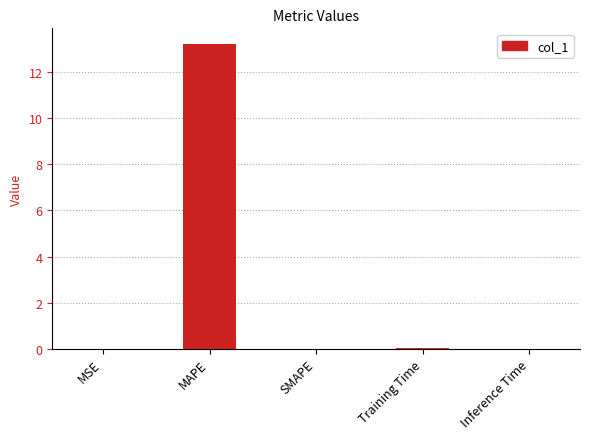

Which category has the highest value across all series?

MAPE